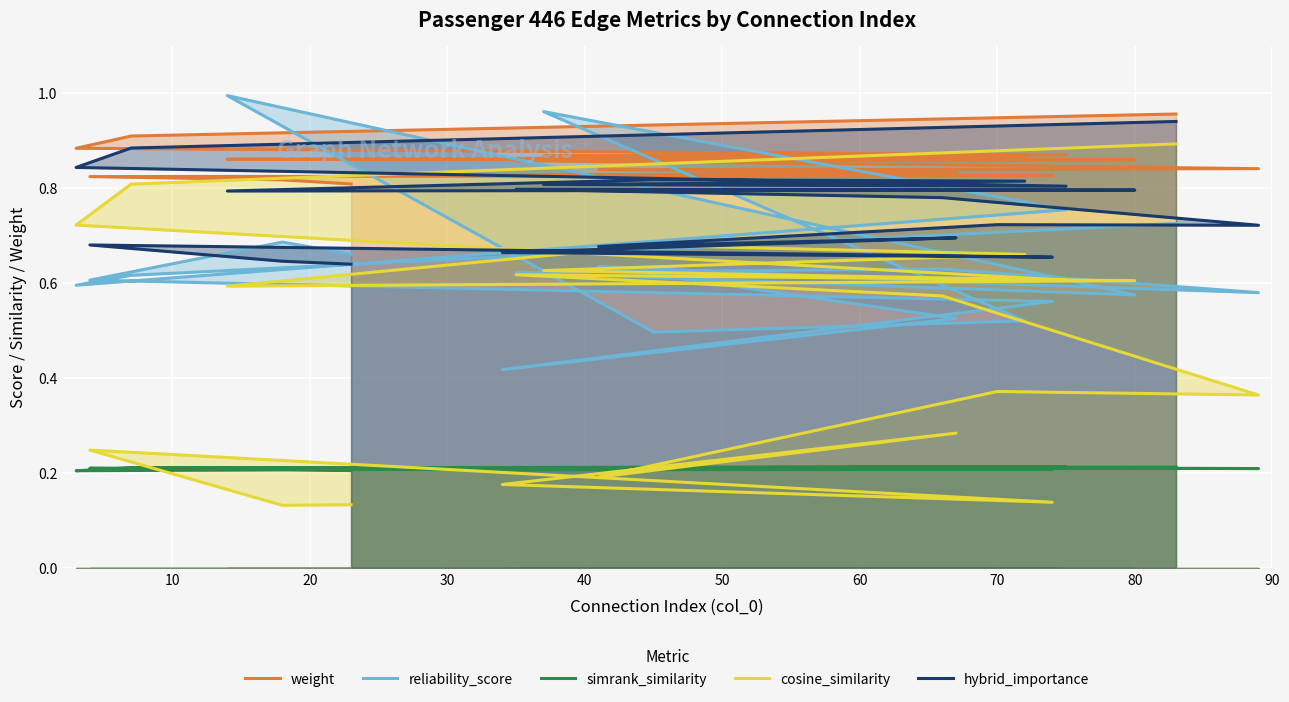

What are all the series names shown in the legend?

weight, reliability_score, simrank_similarity, cosine_similarity, hybrid_importance